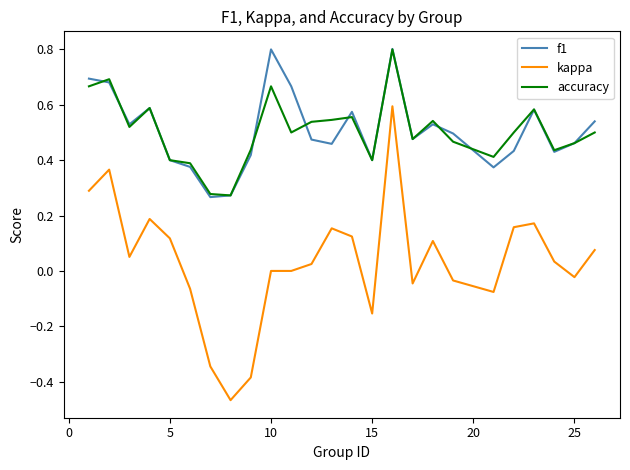

True or false: kappa has more than 0 points higher than both neighbors.

True